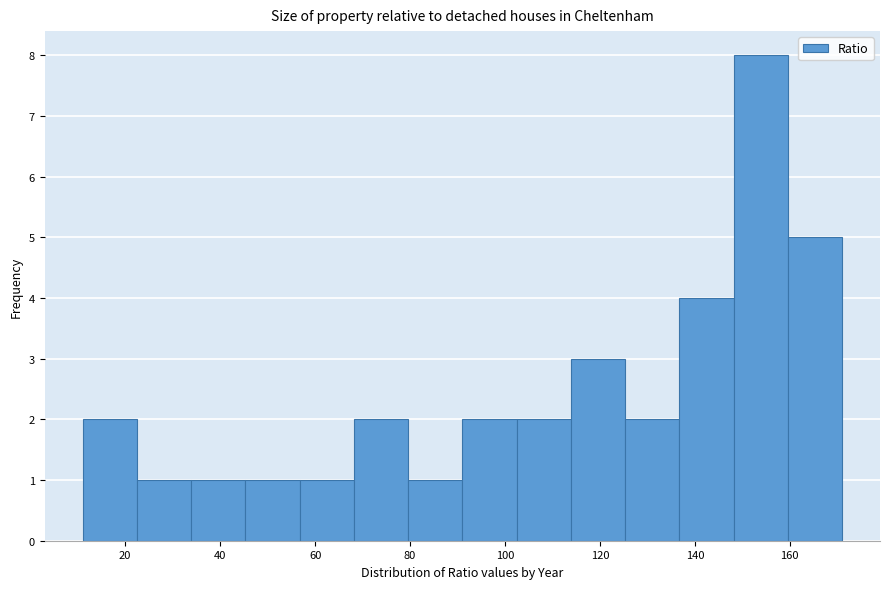

Over which range of the x-axis is the bar tallest?

148 to 160